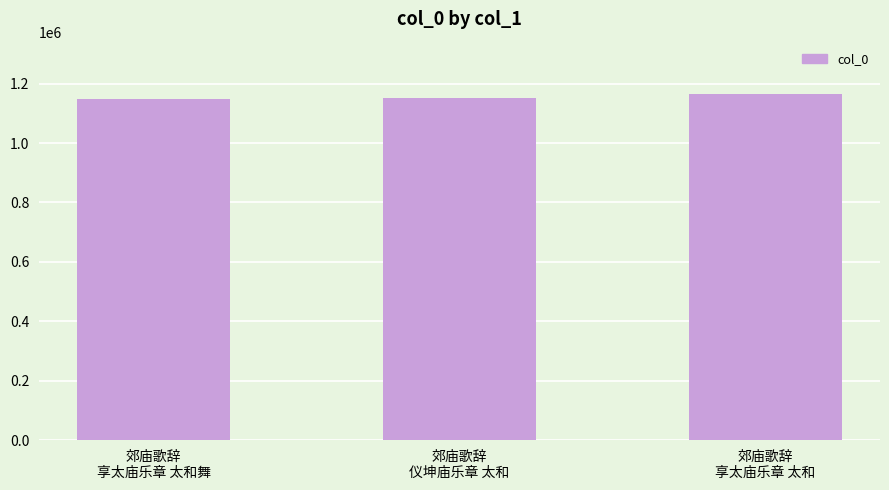

What is the difference between the maximum and minimum values?

17927